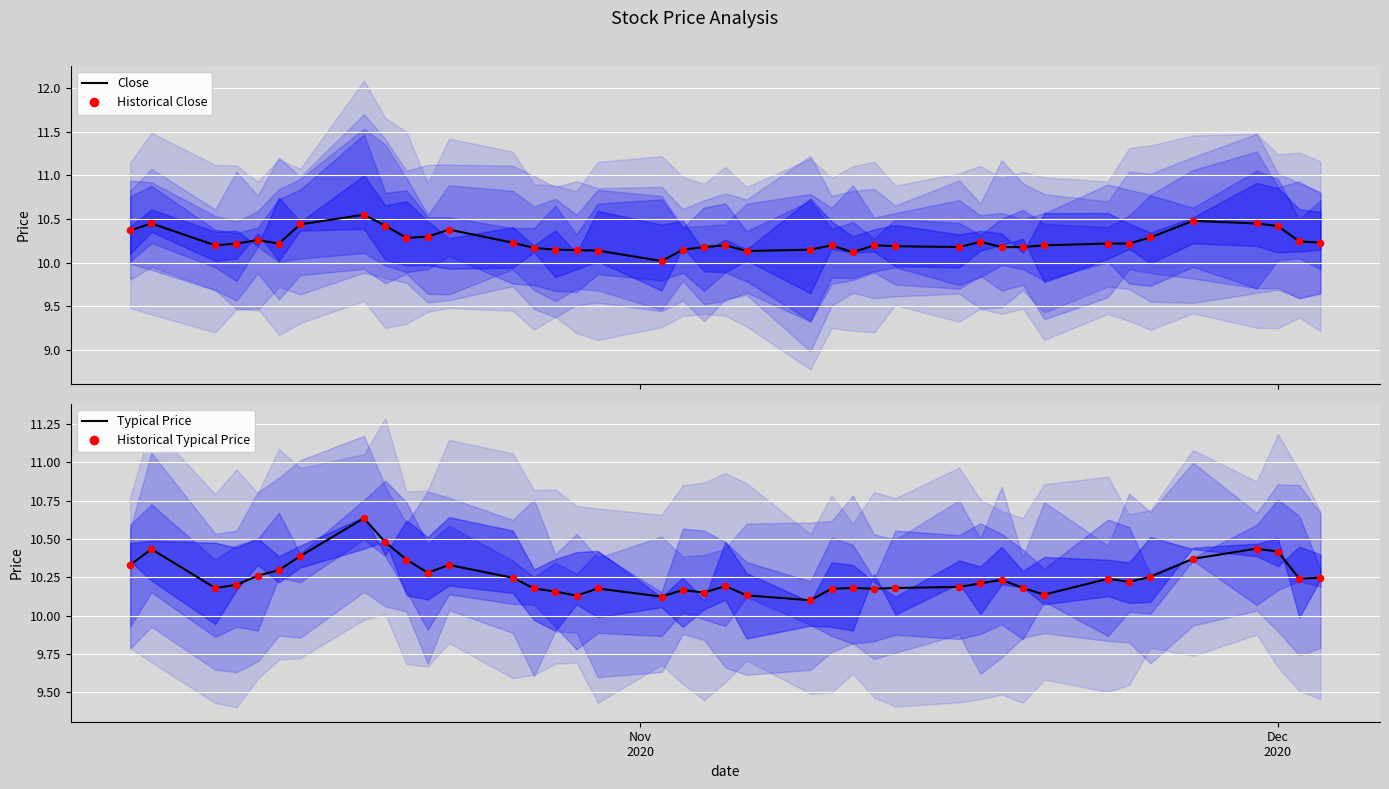

Is the value of Historical Close at 32 greater than the value of Typical Price at 15?

Yes